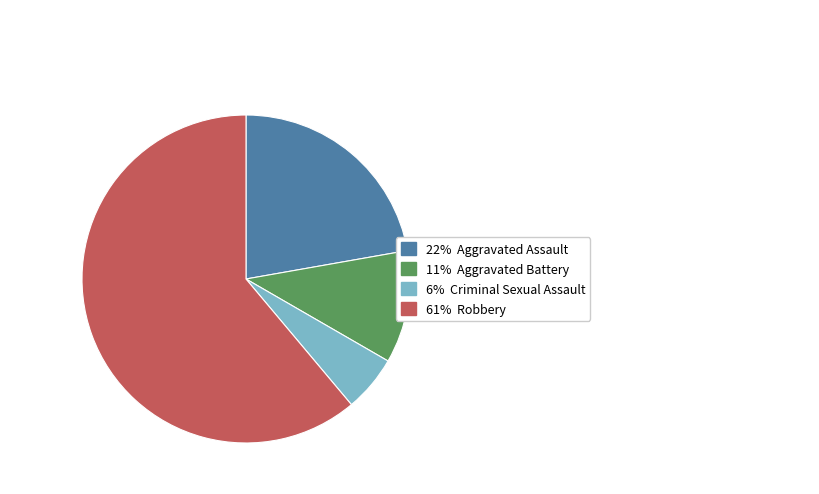

Is there a majority slice in this chart?

Yes